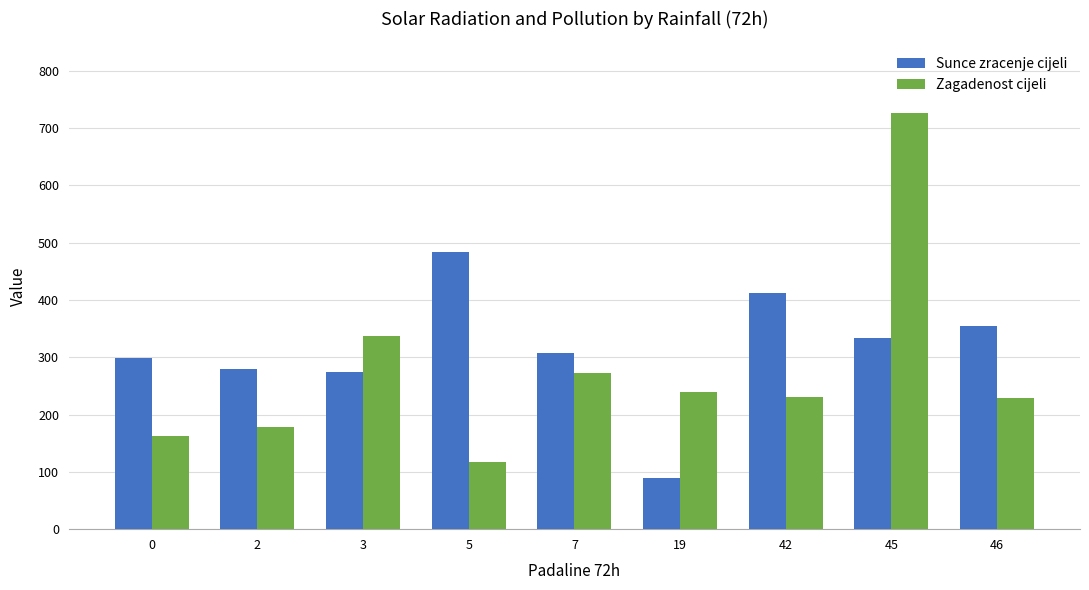

At which label is Zagadenost cijeli closest to 421?

3